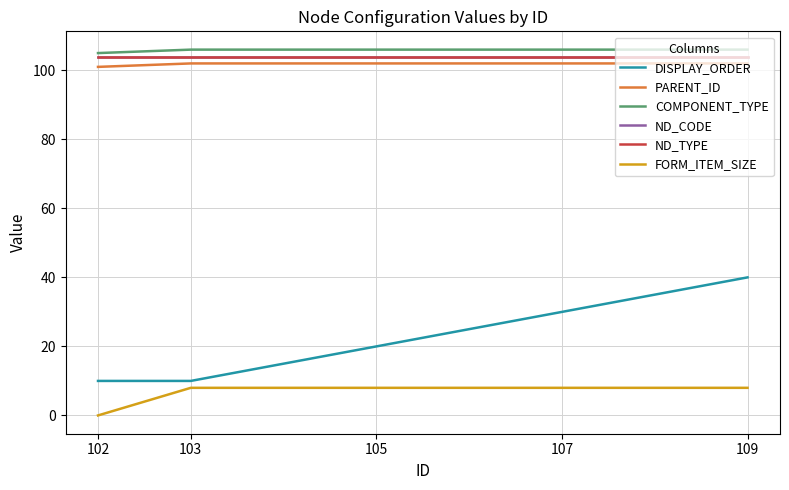

What is the difference between the maximum and minimum values in the DISPLAY_ORDER series?

30